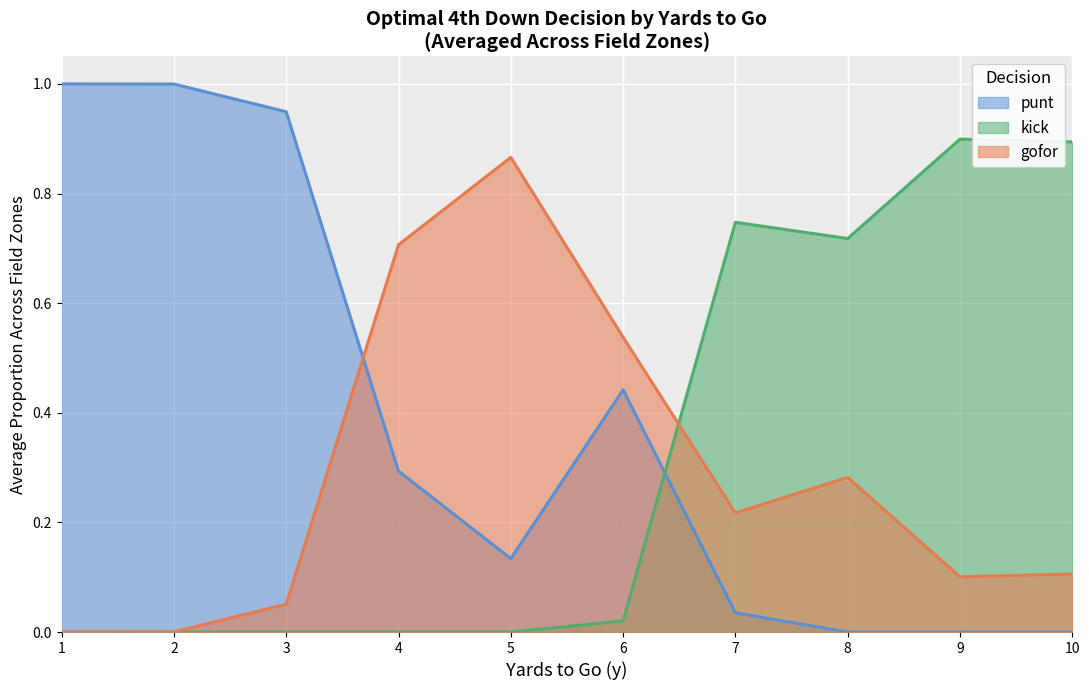

Does the chart display data point markers on the line(s)?

No